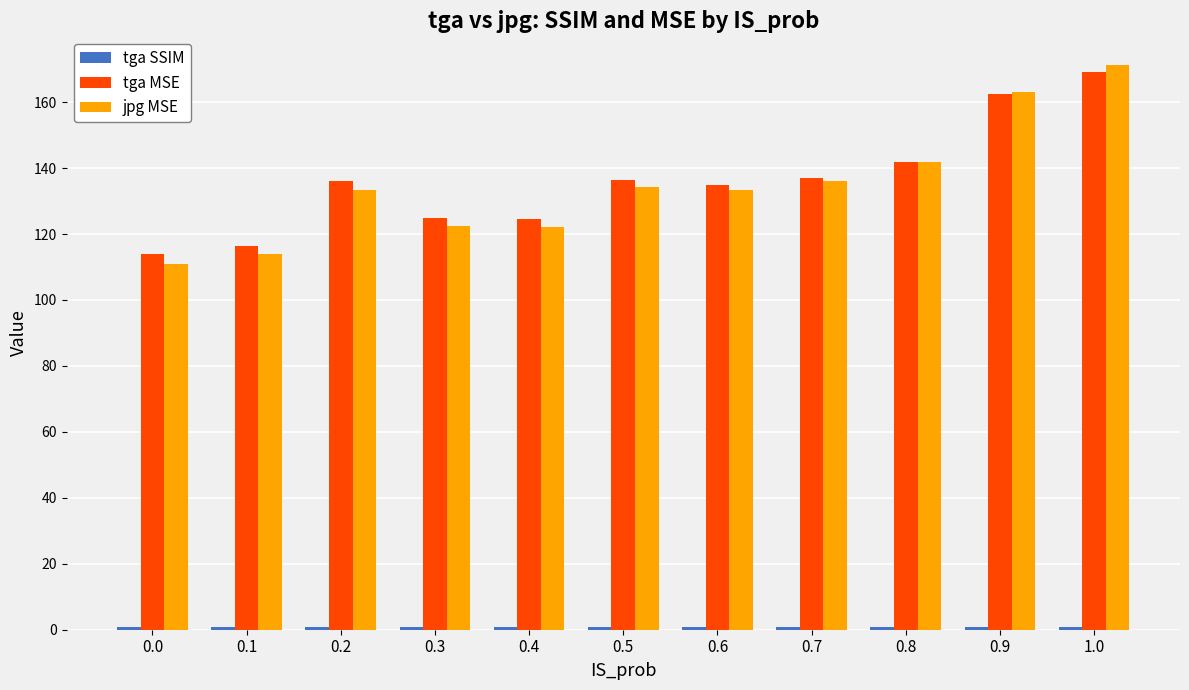

What is the average value of the tga MSE series?

136.1